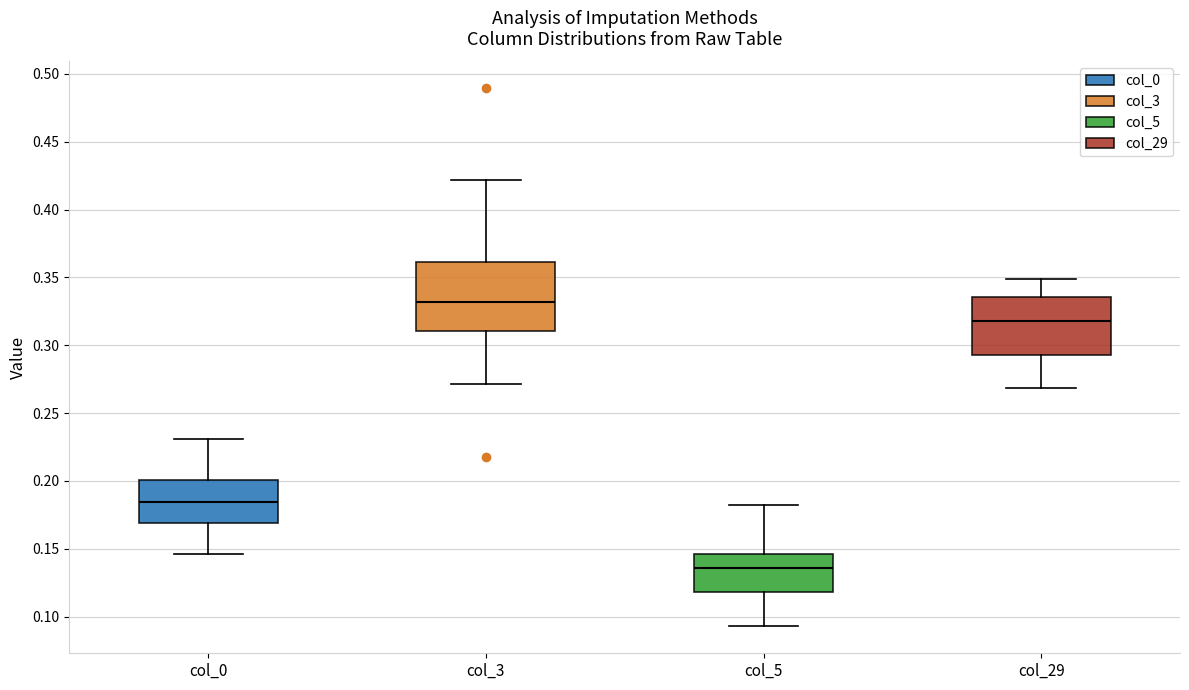

Which box has the highest median line?

col_3